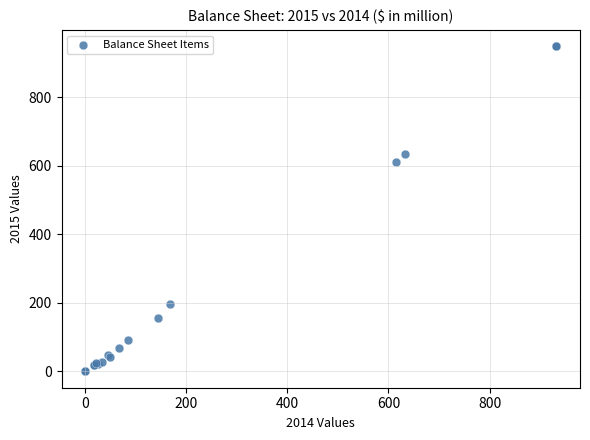

What Y value in the scatter plot is closest to 474?

610.4